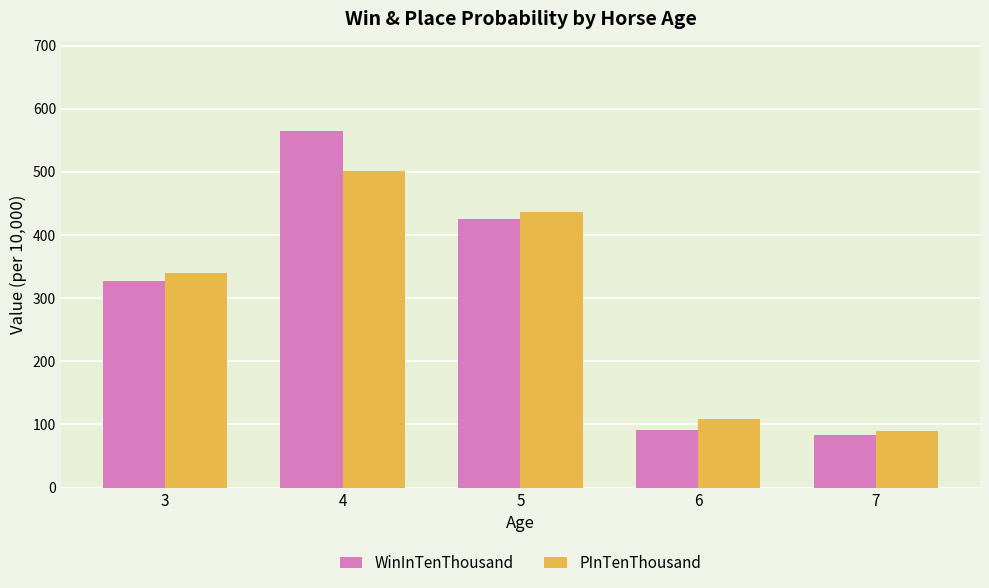

Between 3 and 5, which series saw the biggest shift?

WinInTenThousand